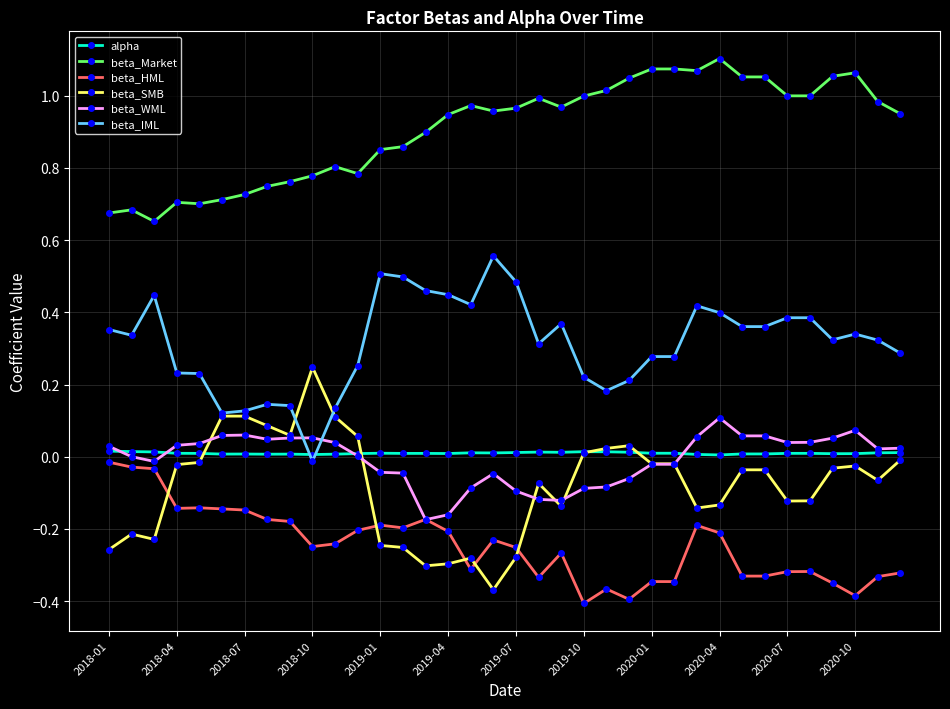

True or false: beta_Market has more than 0 points higher than both neighbors.

True